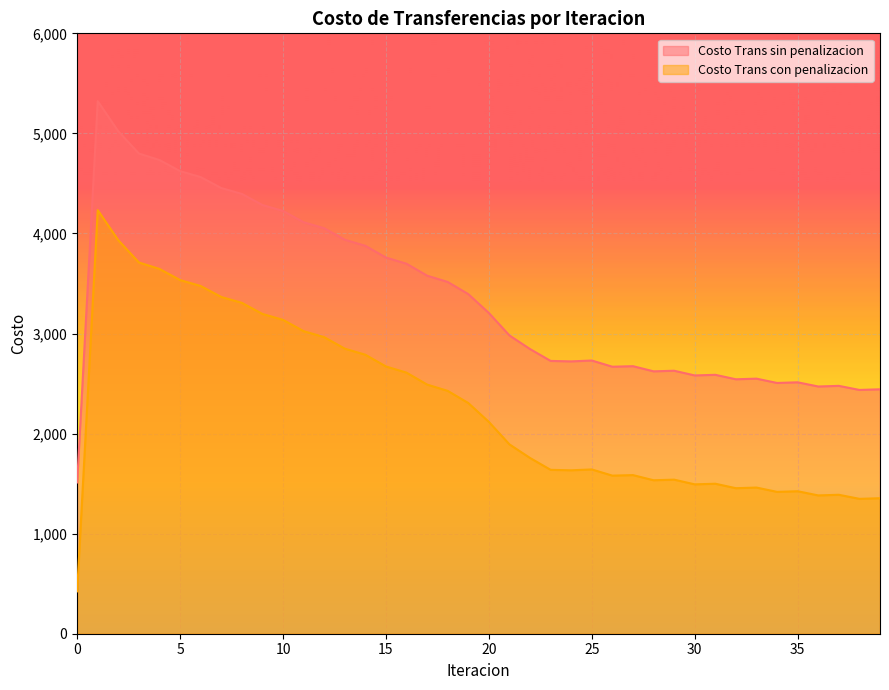

What is the value of the Costo Trans con penalizacion point at the 25th from the left?

1633.2